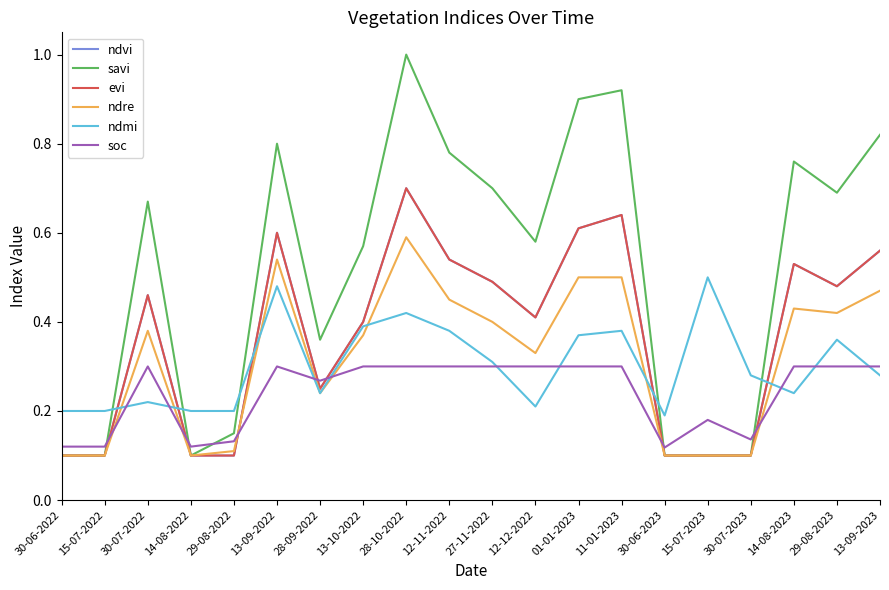

Where is the first local minimum for savi?

14-08-2022